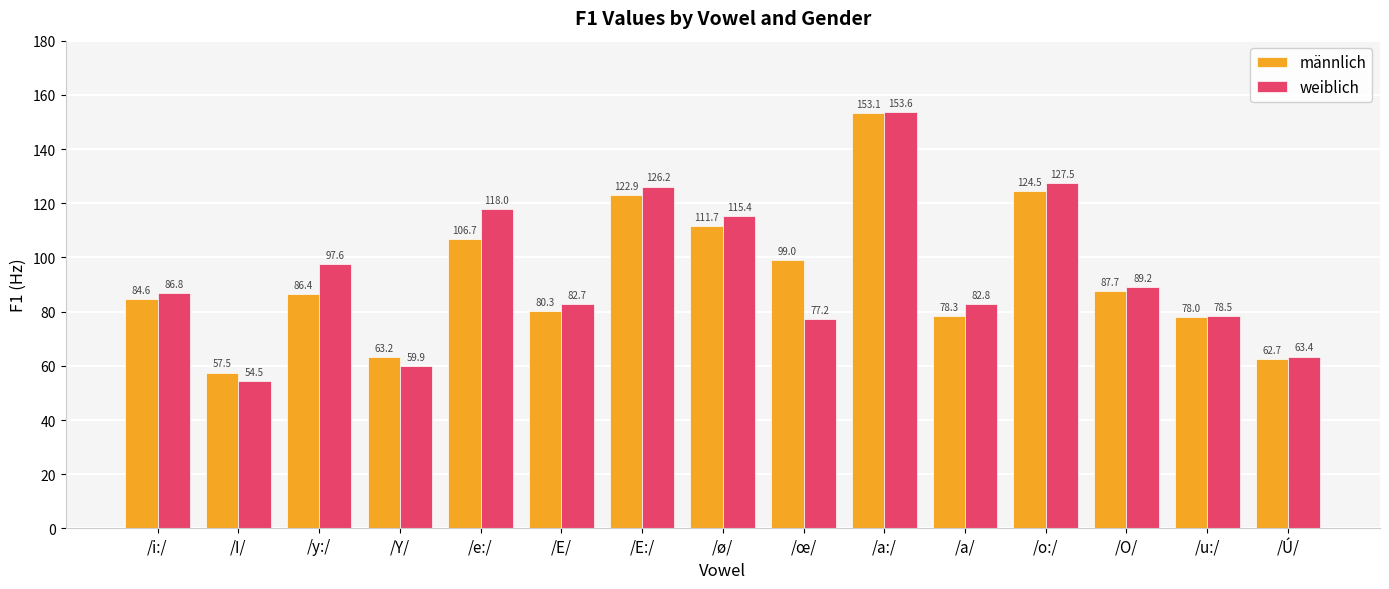

At which category is the sum across all series the highest?

/a:/